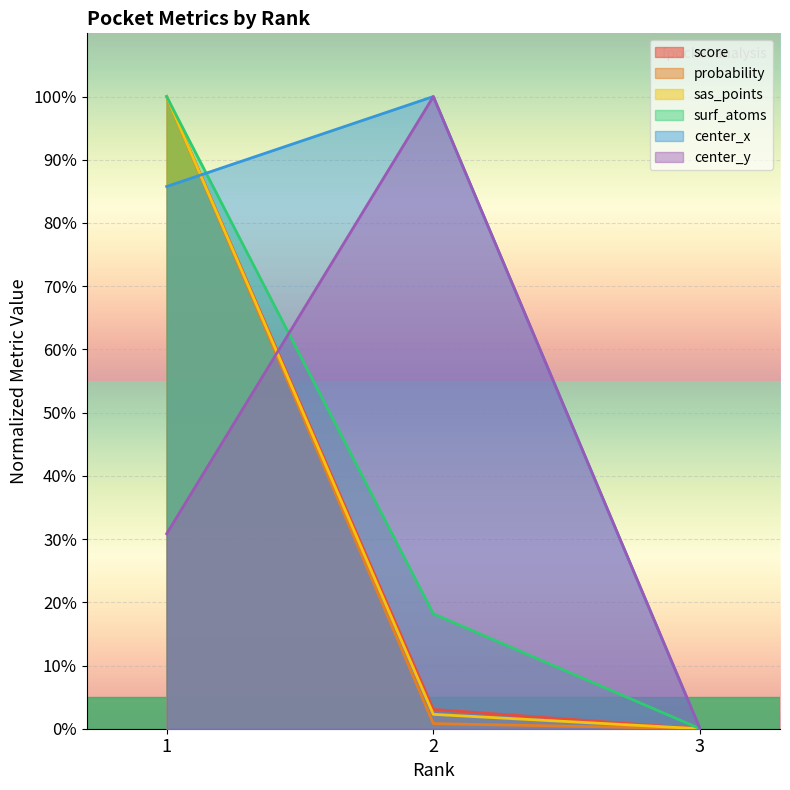

What is the spread (max minus min) of values at 2?

99.2